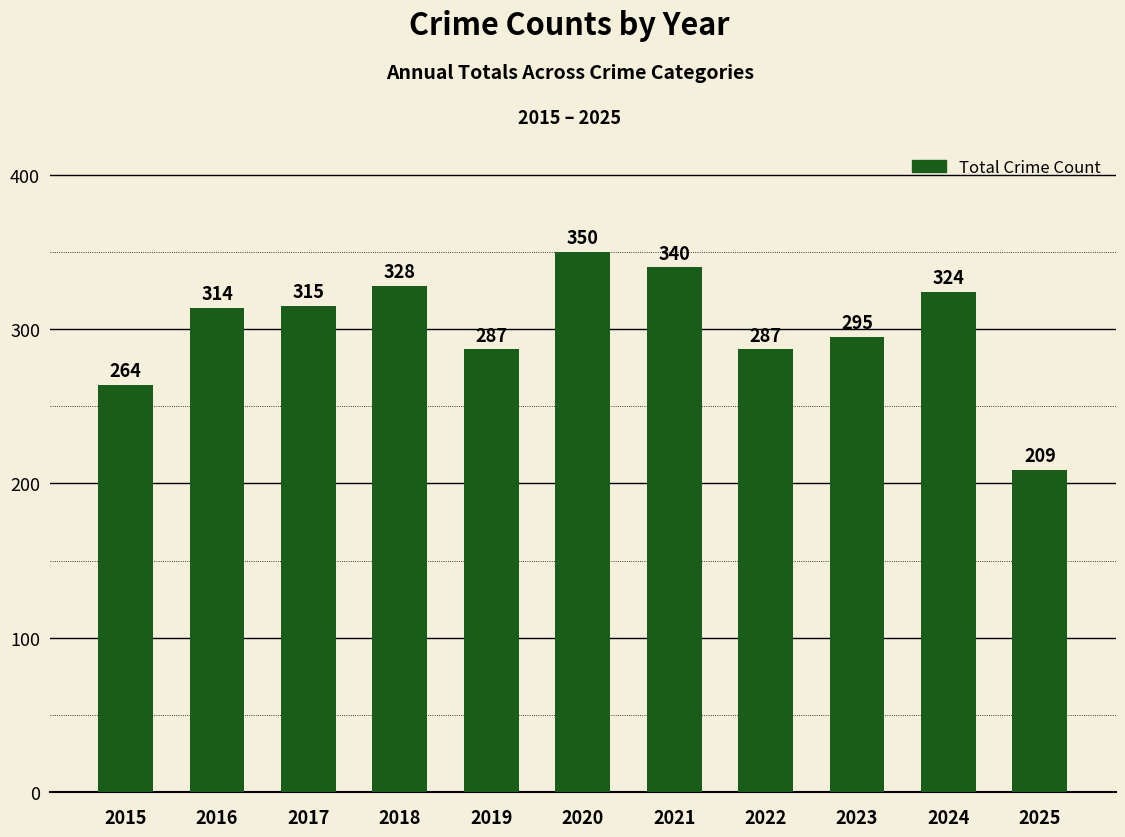

Approximately how many times larger is the value at 2016 compared to 2019?

1.1